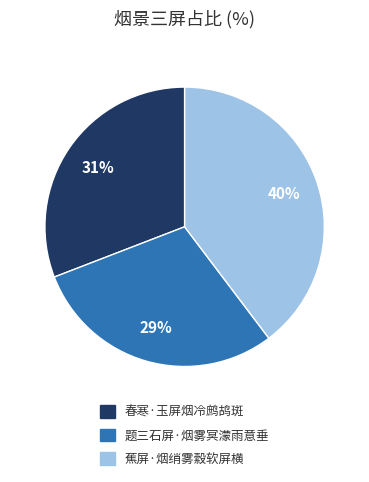

Is it true that 春寒·玉屏烟冷鹧鸪斑 is 40% of the pie?

False